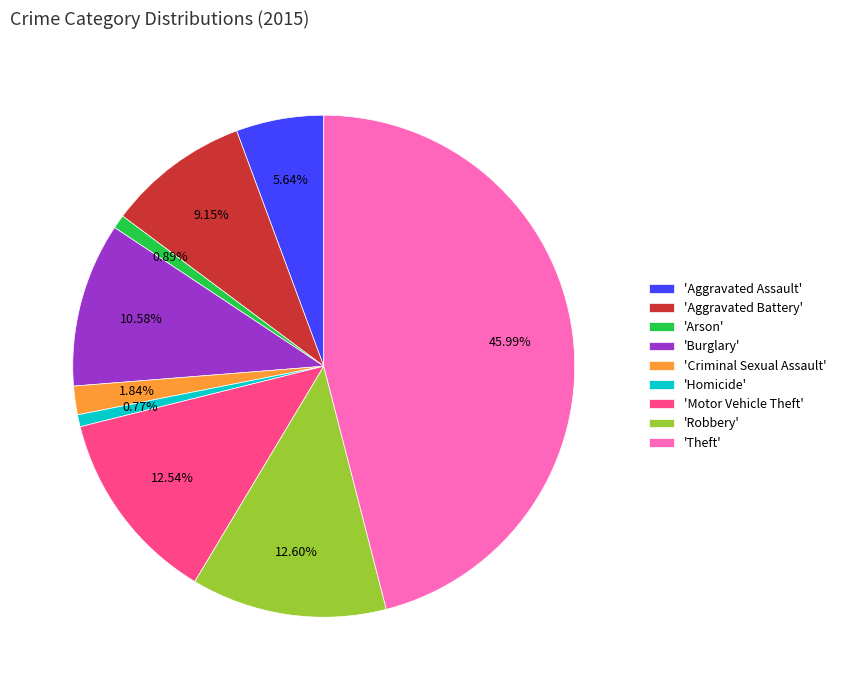

Is there any slice that represents more than half of the pie?

No